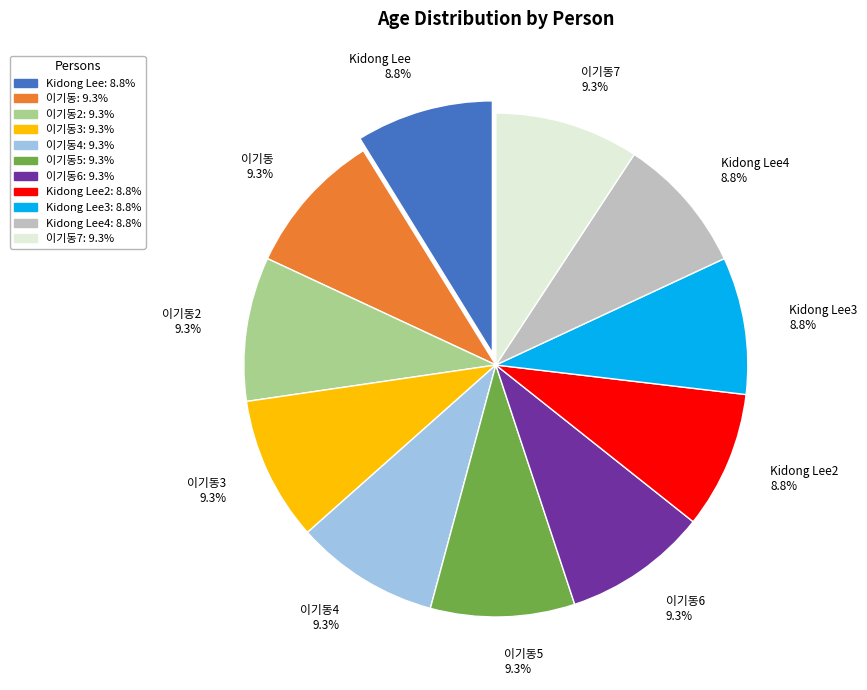

Does 이기동4 9.3% account for over 50% of the chart?

No